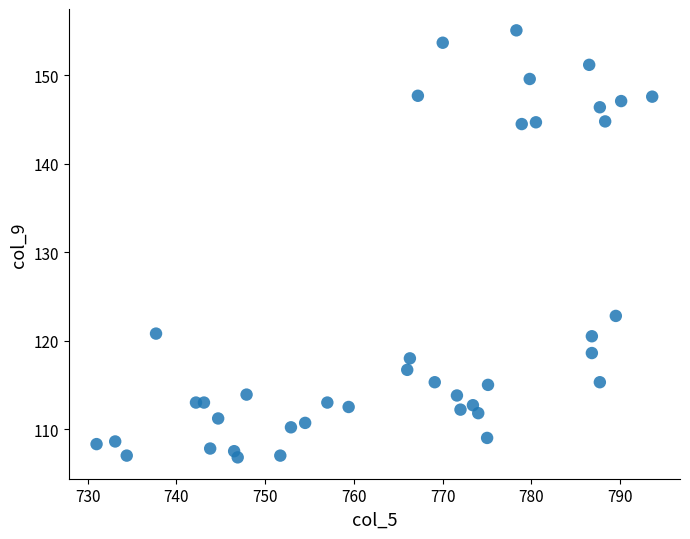

What is the range of X values (max minus min)?

62.6